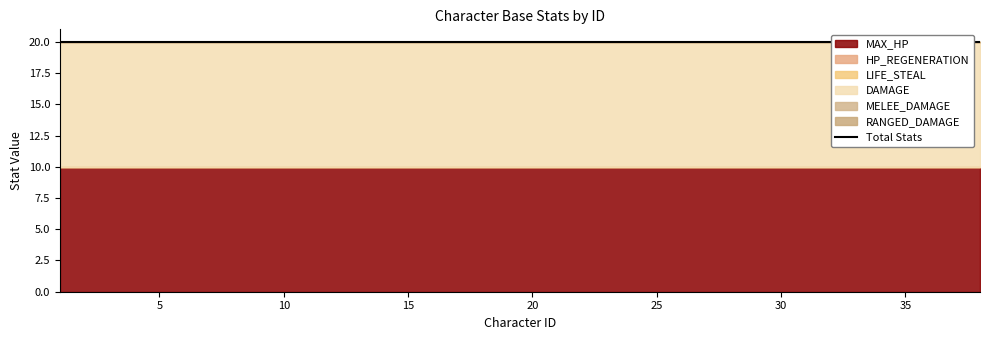

What is the lowest value of the DAMAGE series?

10